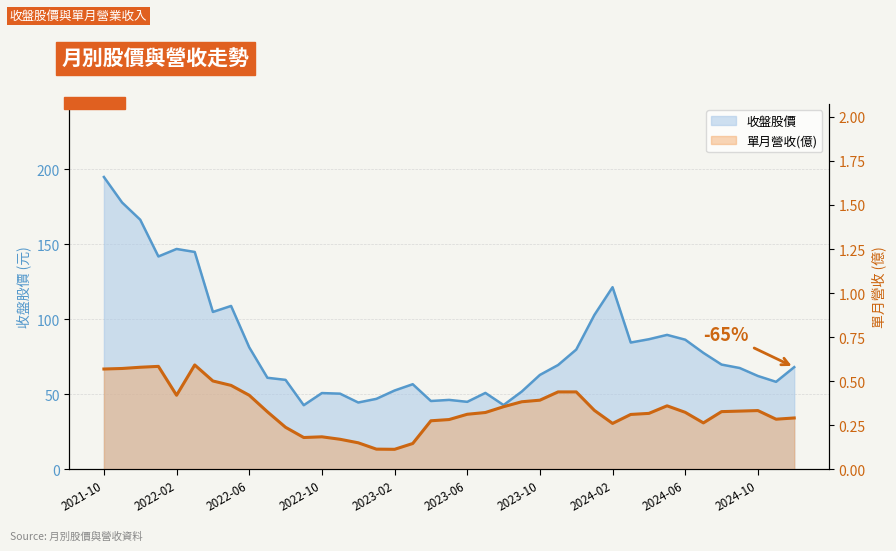

Does the chart have visible grid lines?

Yes